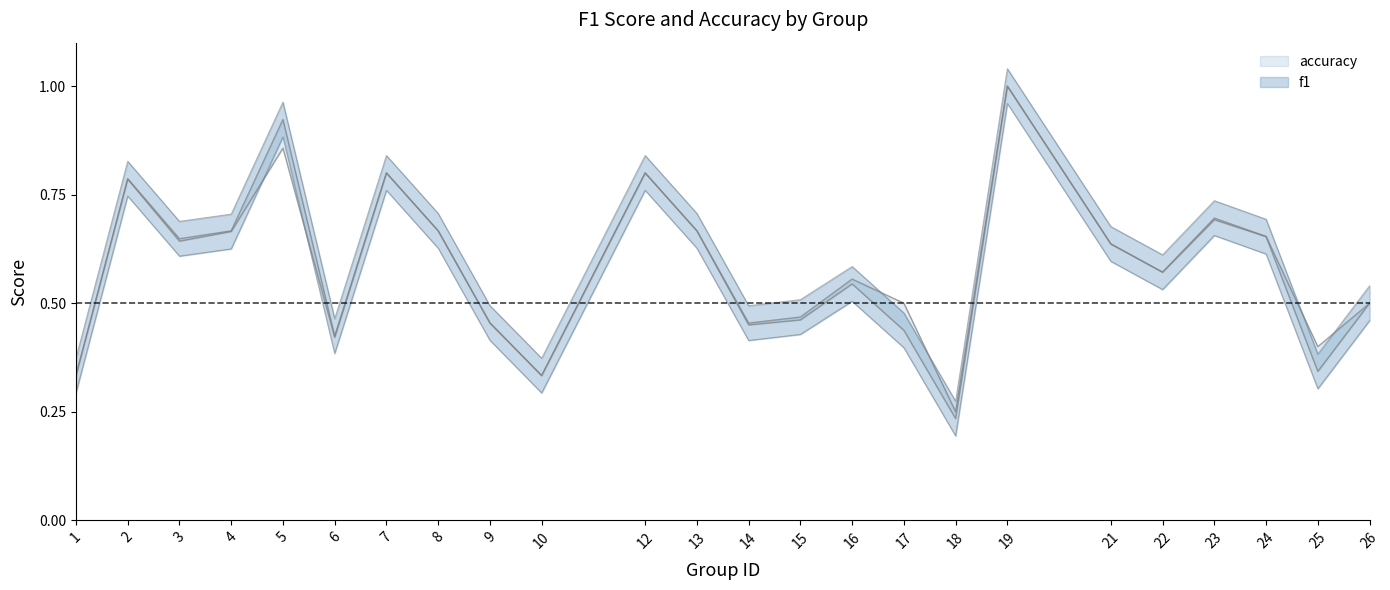

Which series has the largest range (max minus min)?

f1